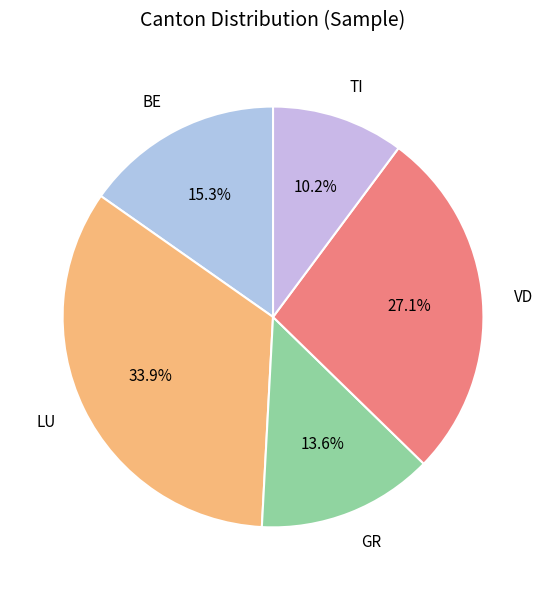

Is it true that BE is 15% of the pie?

True